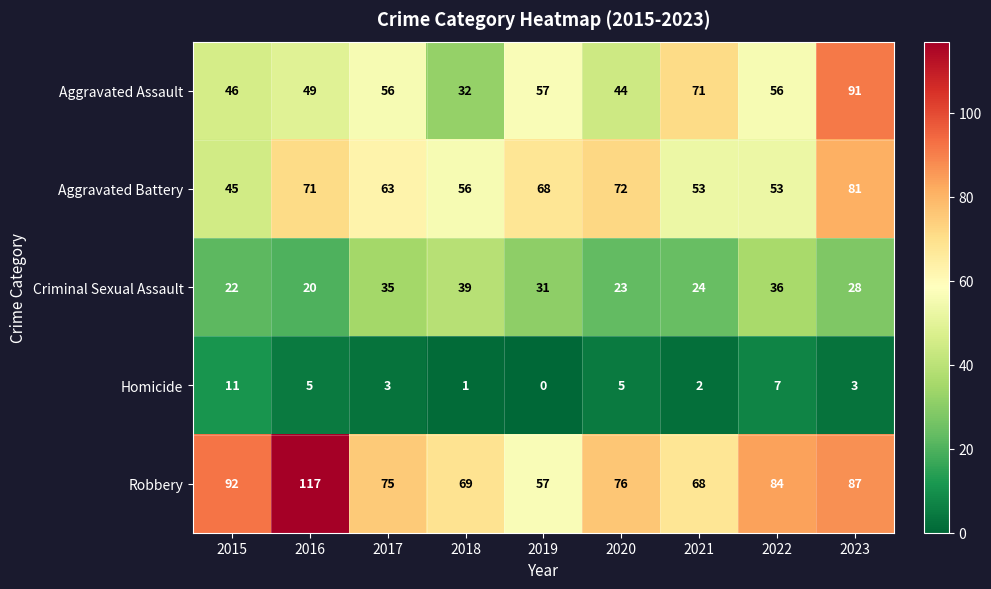

Is the value of Aggravated Assault at 2021 greater than the value of Homicide at 2018?

Yes